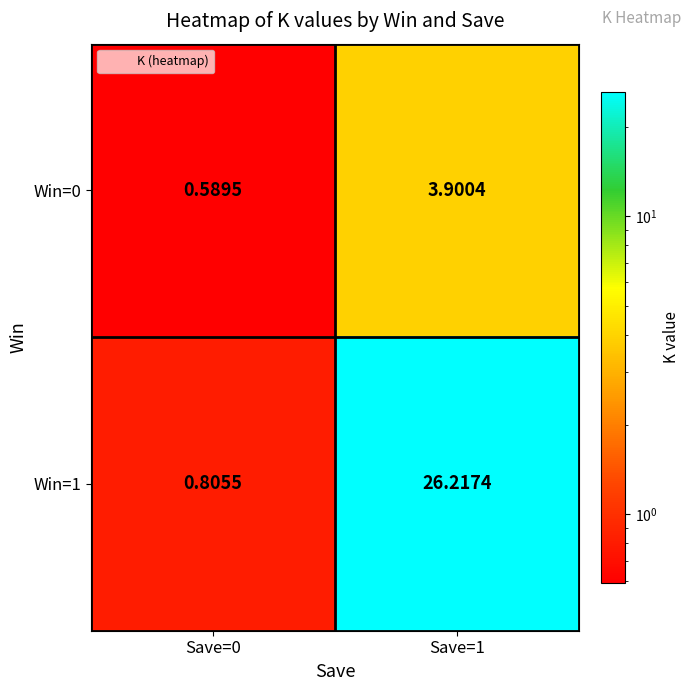

Is the value of Win=0 at Save=0 greater than the value of Win=1 at Save=1?

No